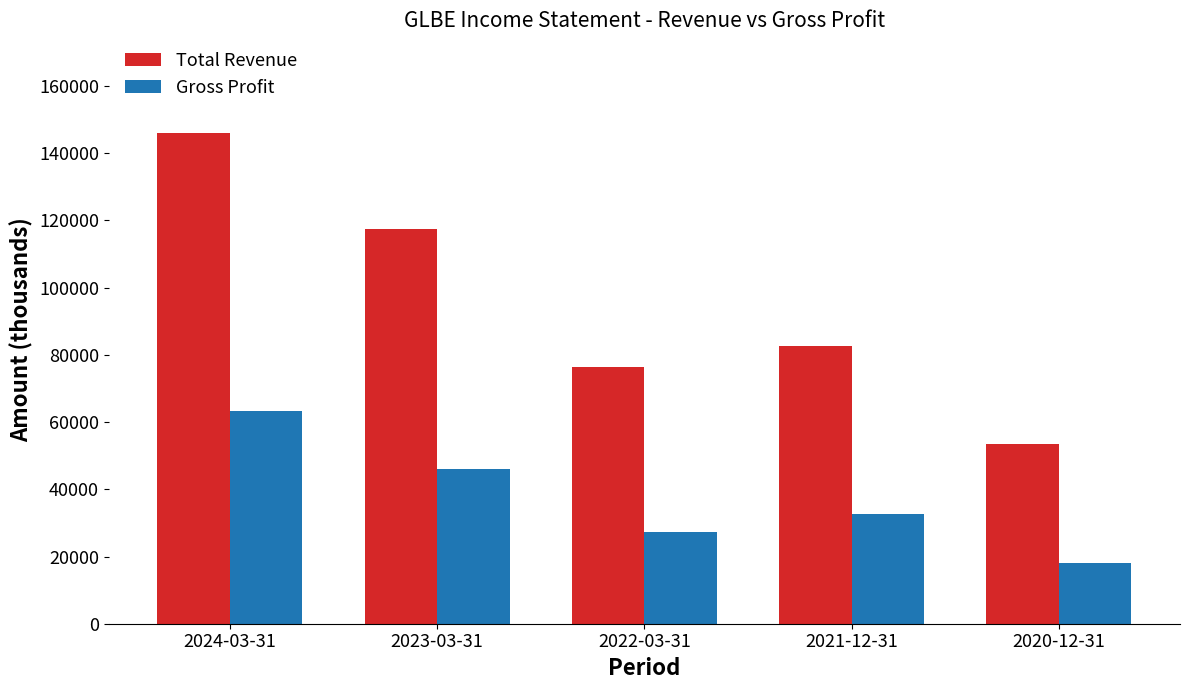

Is it true that Gross Profit equals 10949 at 2020-12-31?

False